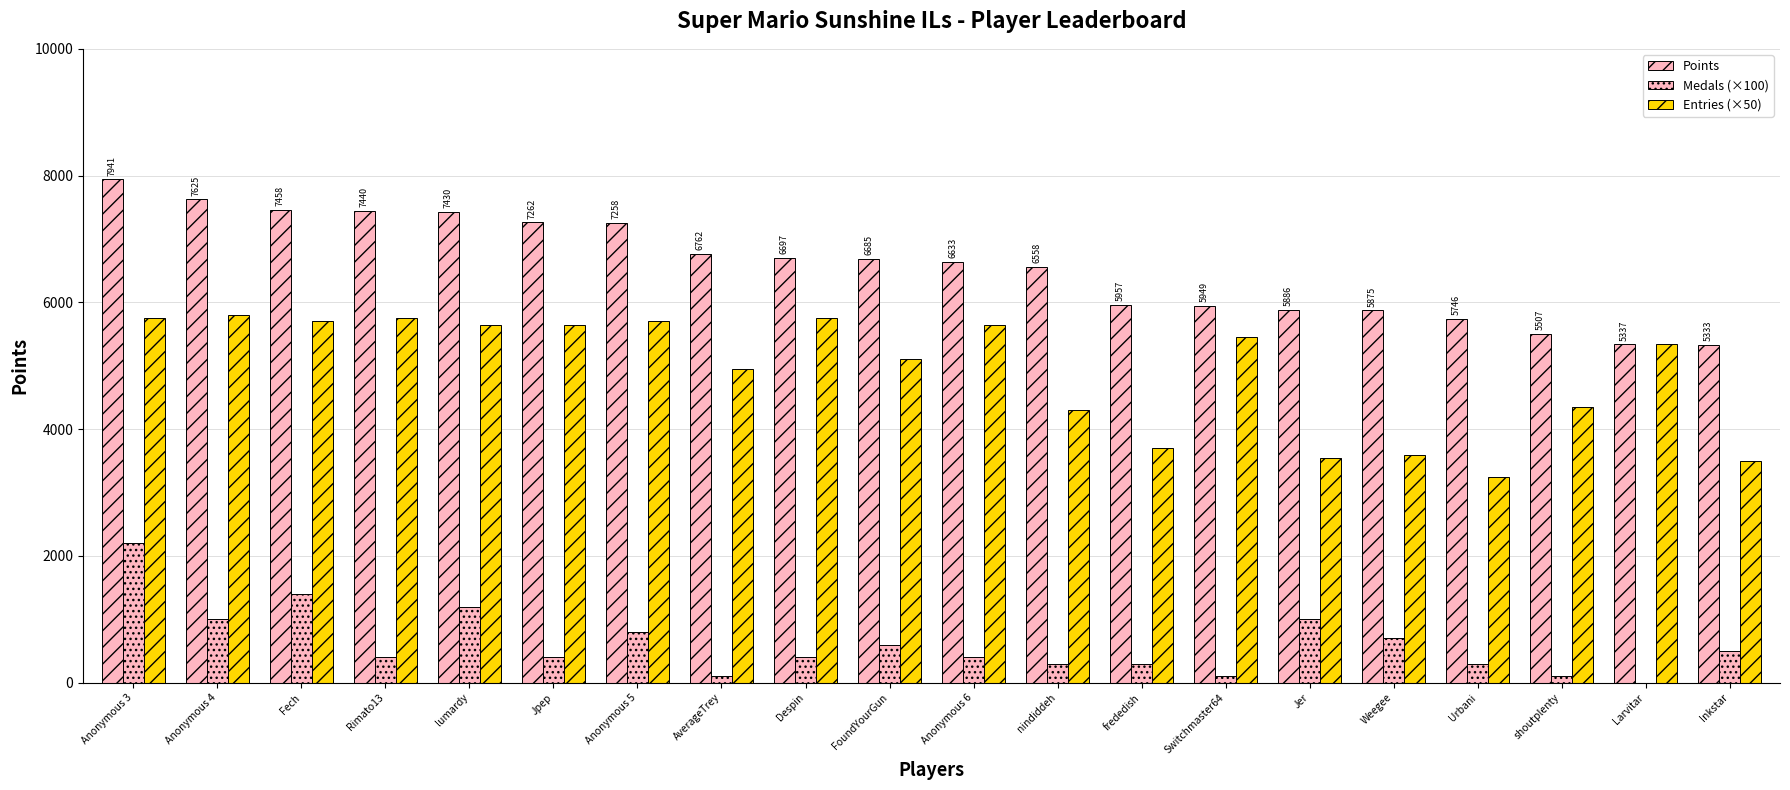

What is the value of the Points bar at the 2nd from the left?

7625